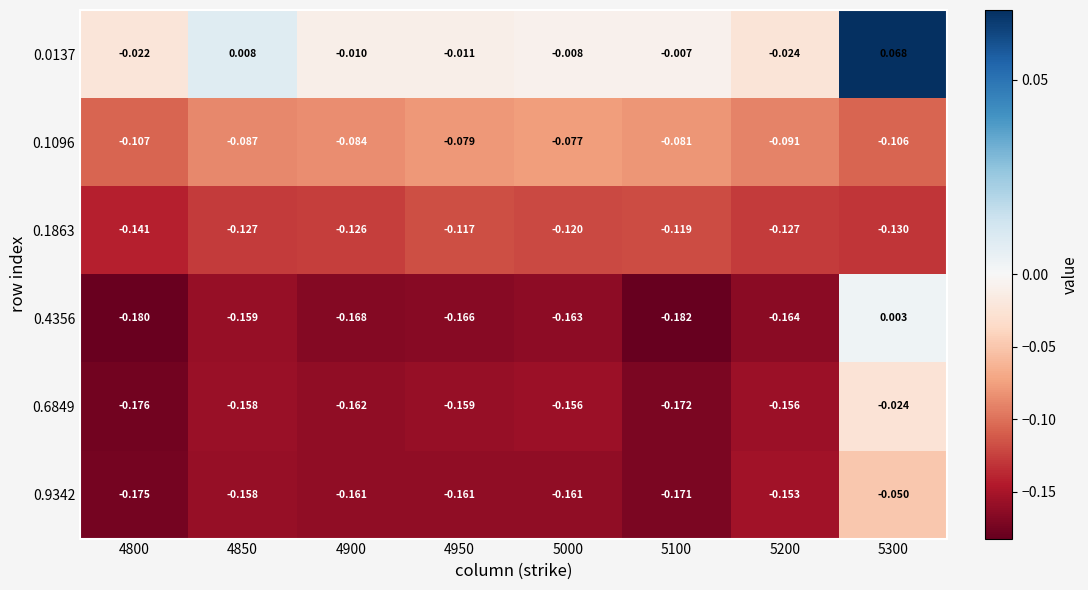

Is the value of 0.4356 at 4900 greater than the value of 0.6849 at 4800?

Yes